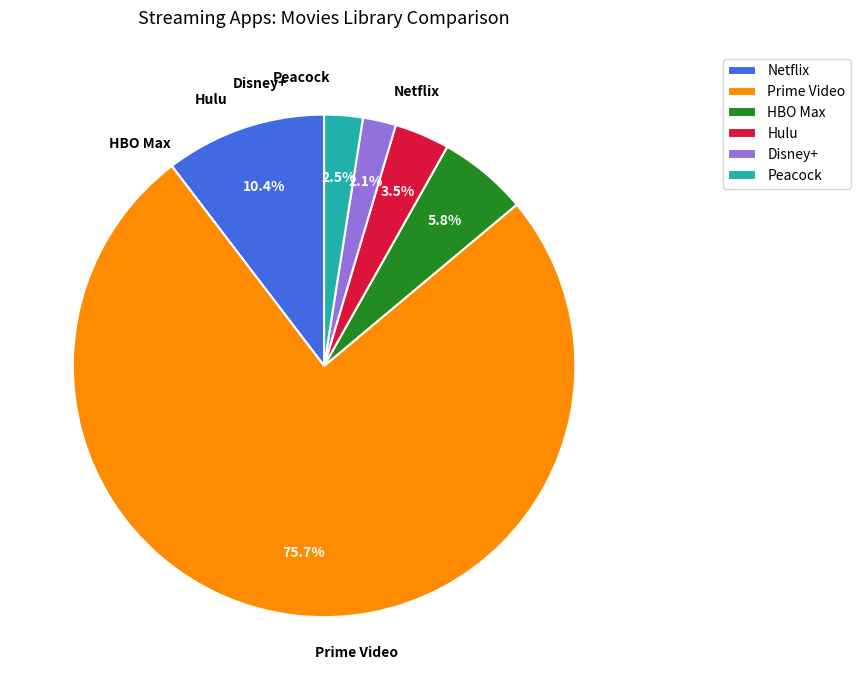

Does Prime Video represent more than half of the total?

Yes